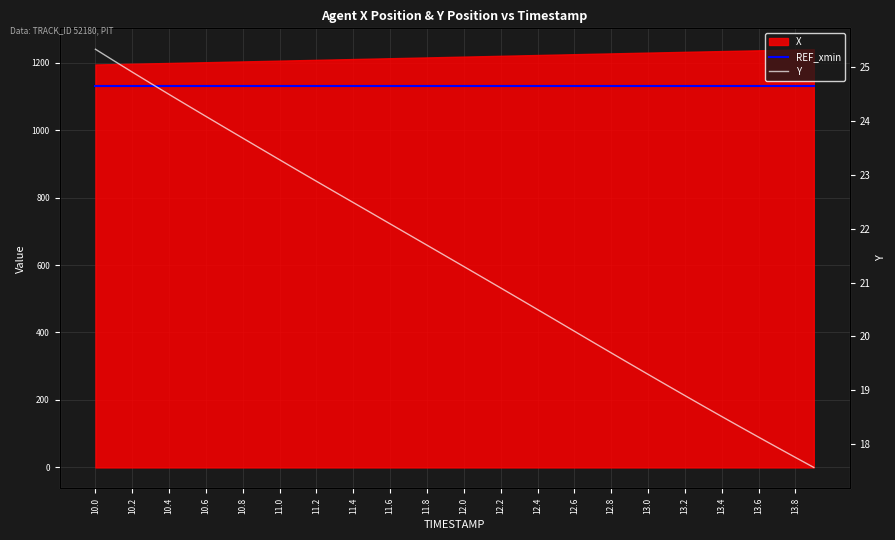

Which category has the highest value in the REF_xmin series?

10.0